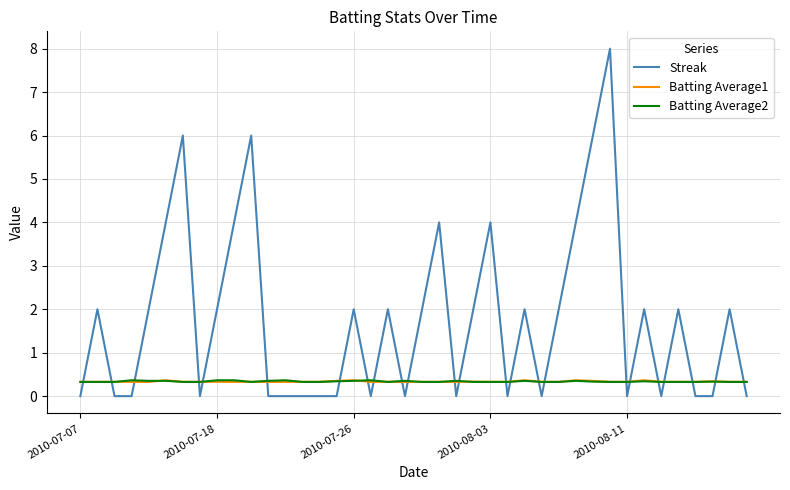

What is the highest value of the Streak series?

8.0